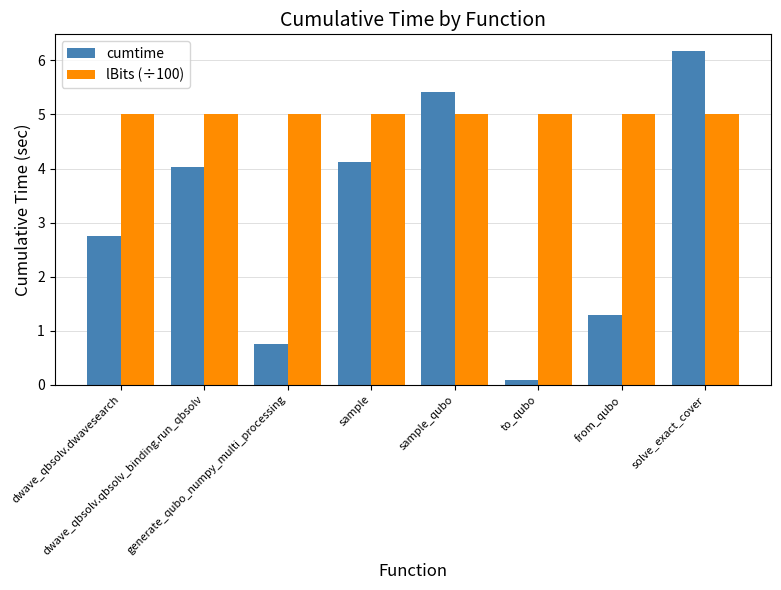

What is the difference between the highest and lowest values at dwave_qbsolv.qbsolv_binding.run_qbsolv?

1.0